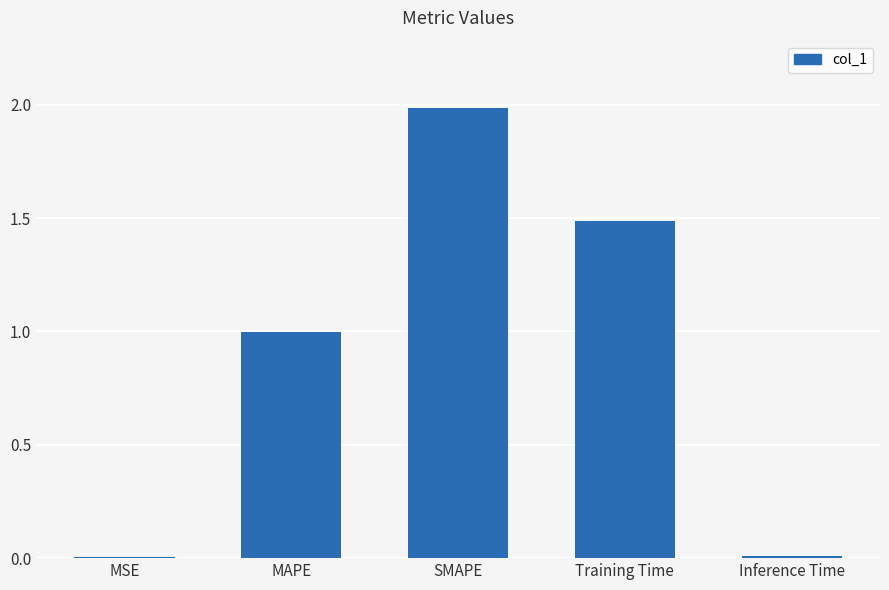

Are the bars horizontal?

No